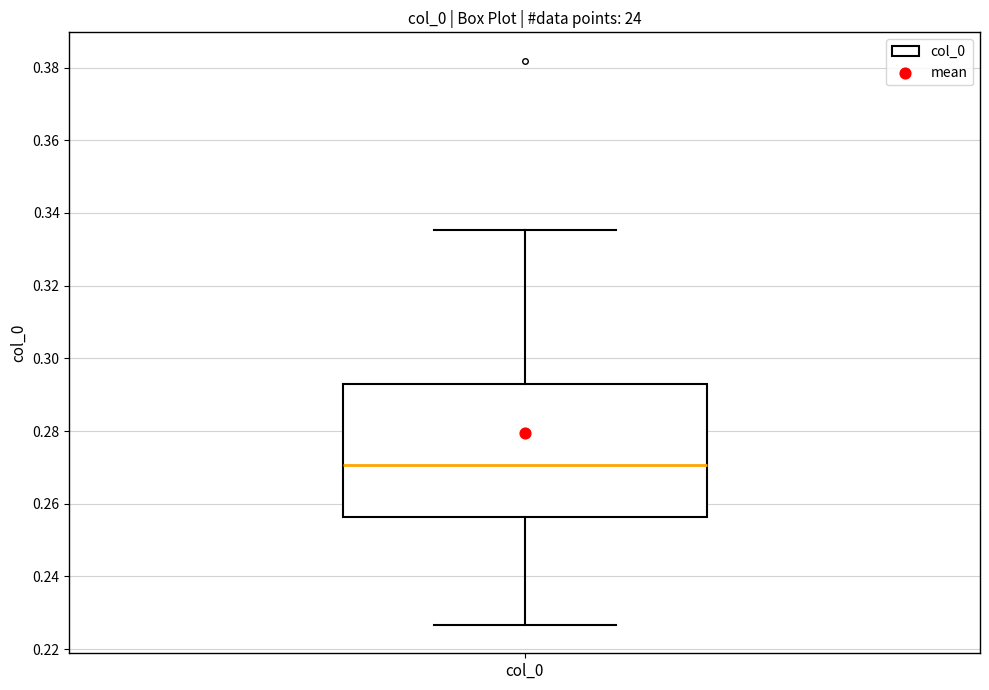

Where does the lower whisker of the box for col_0 end on the y-axis? The values are not printed on the chart, so give them approximately, as read against the axis.

0.226